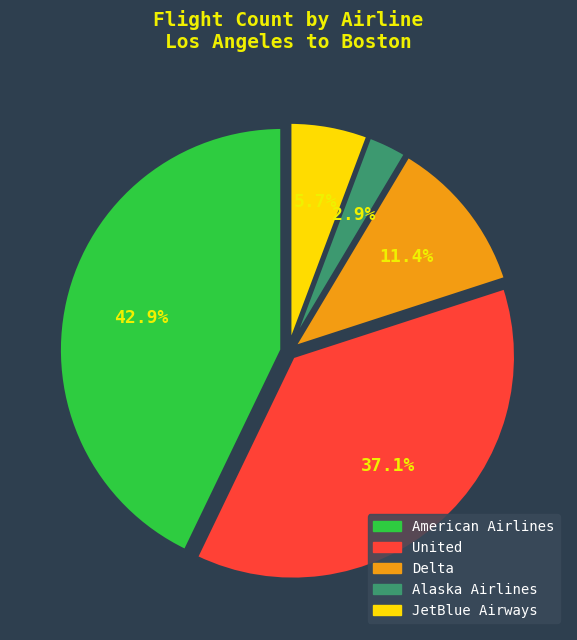

True or false: Delta accounts for 11% of the total.

True